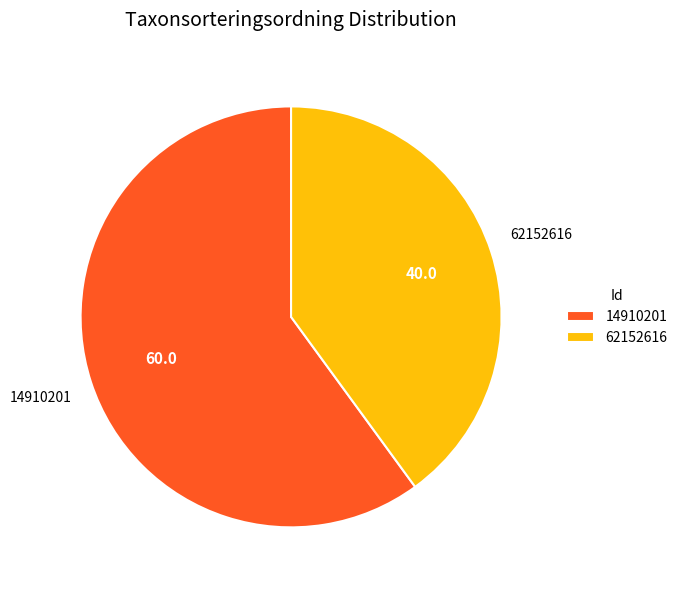

What is the majority slice?

14910201